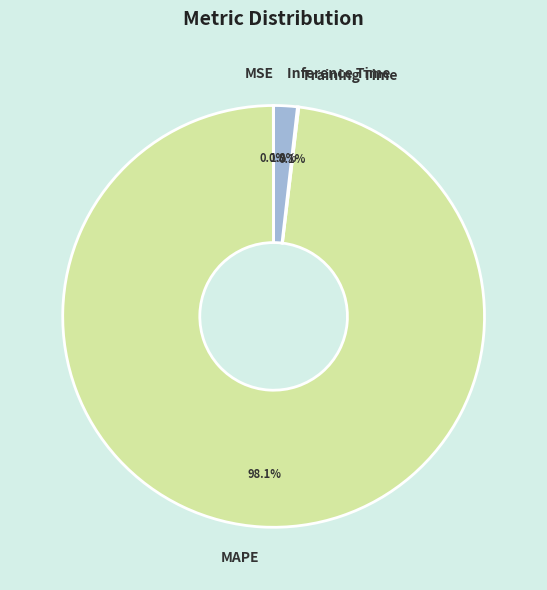

How much of the chart is everything except MAPE?

1.9%